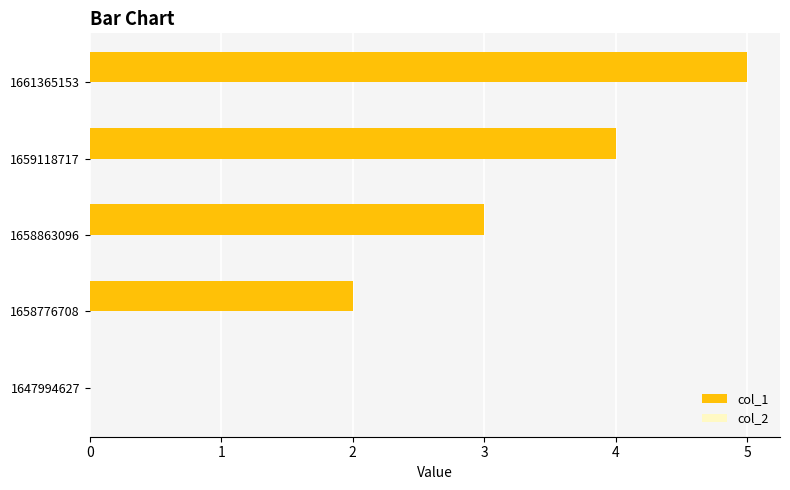

At which category does the chart reach its peak across all series?

1661365153